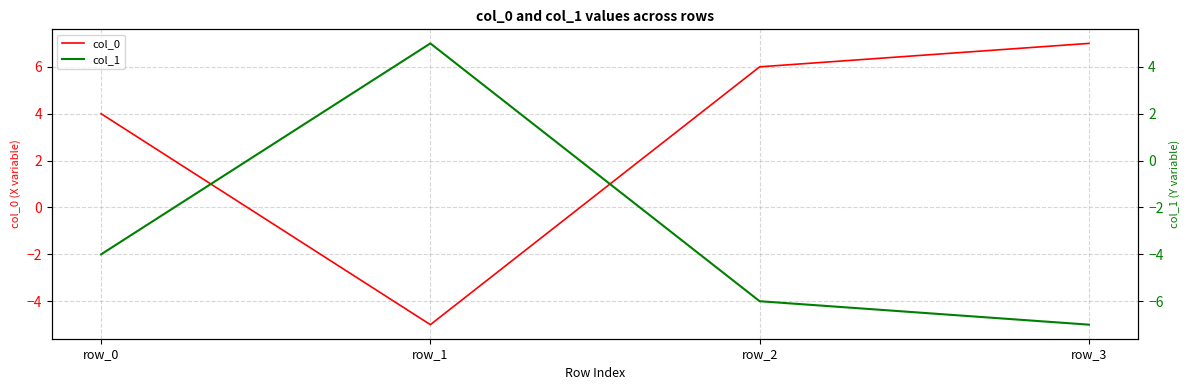

What is the minimum value for col_1?

-7